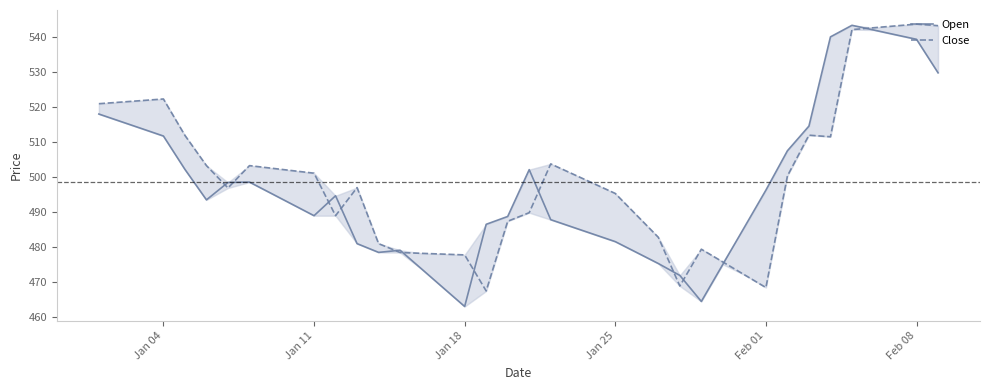

How many lines are shown in the chart?

2